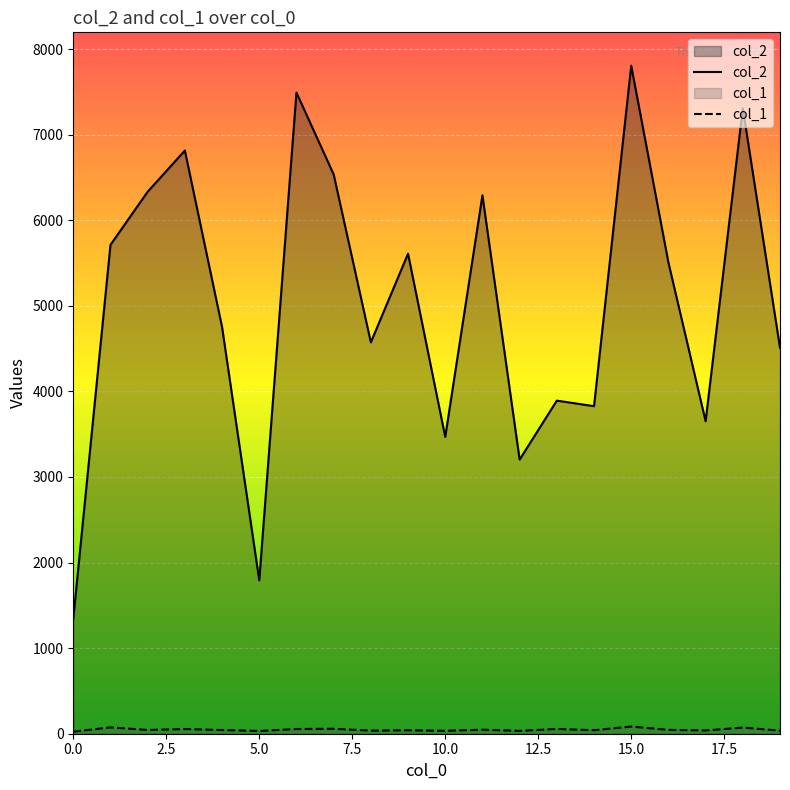

Which series has the widest spread of values?

col_2